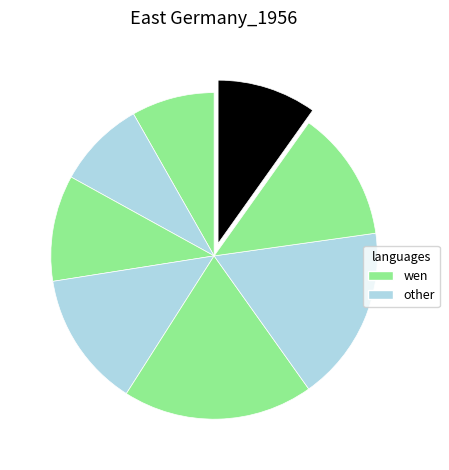

To the nearest percent, what is the difference between the largest and smallest slice percentages?

11%